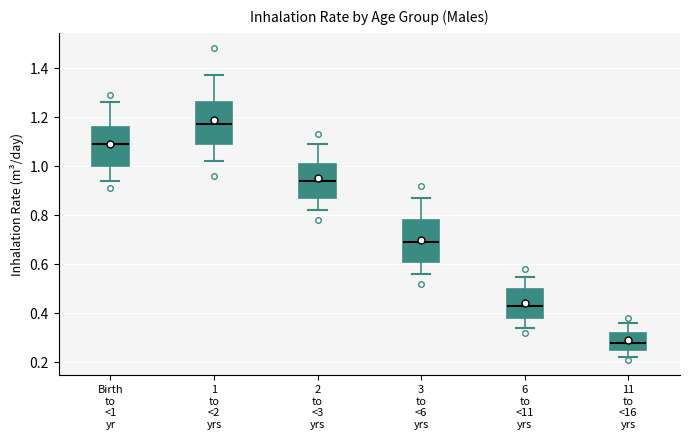

Where does the upper whisker of the box for Birth to <1 yr end on the y-axis? The values are not printed on the chart, so give them approximately, as read against the axis.

1.26